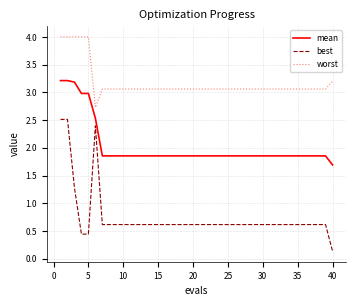

Which series has the largest range (max minus min)?

best